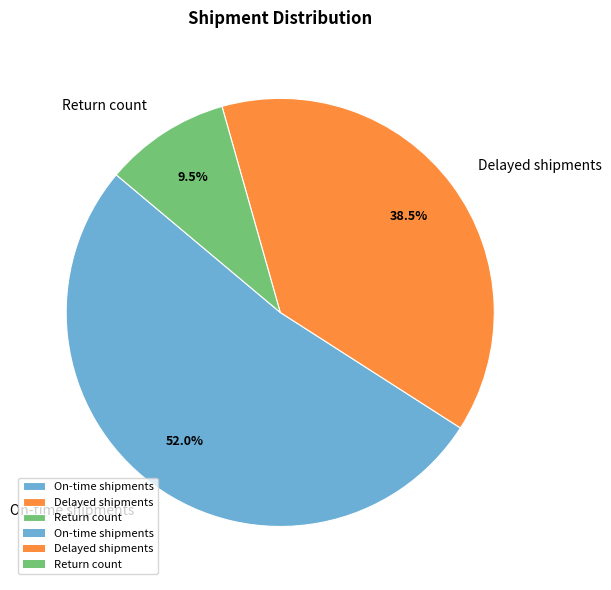

To the nearest percent, what portion does On-time shipments represent?

52%